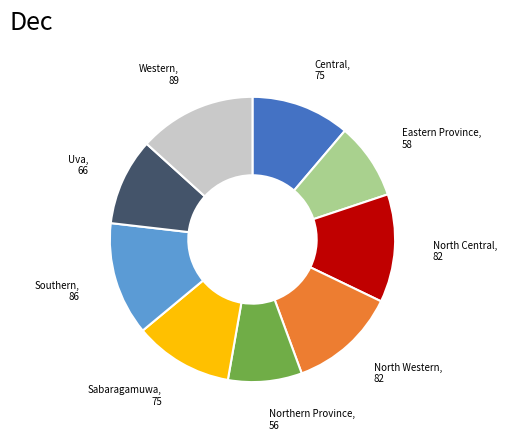

How many slices are in this pie chart?

9